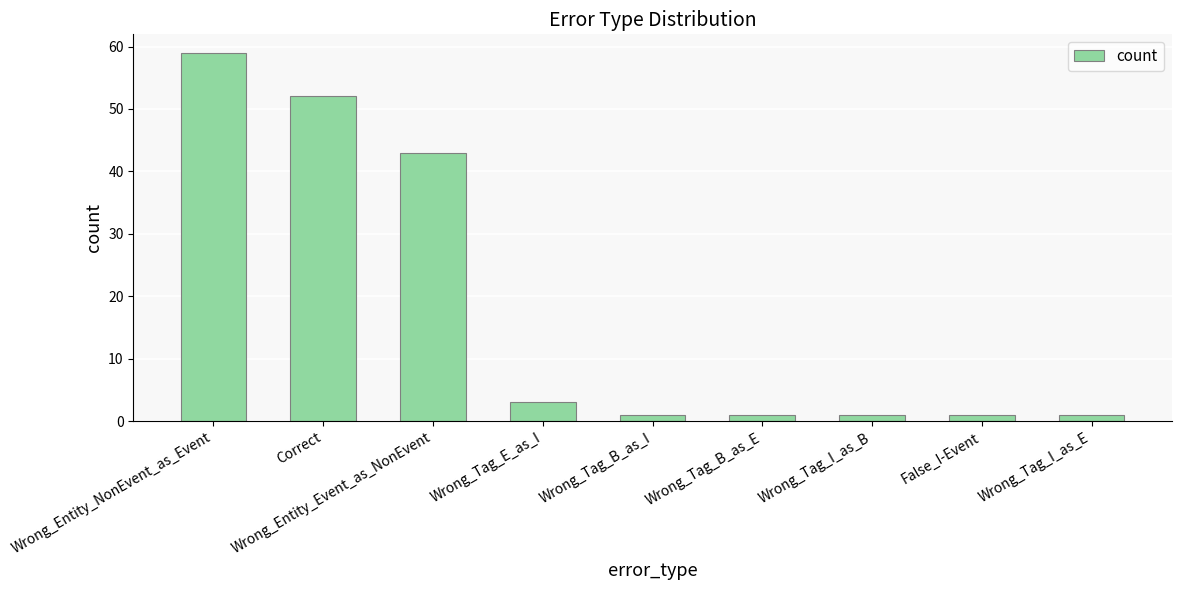

Does the chart contain any negative values?

No